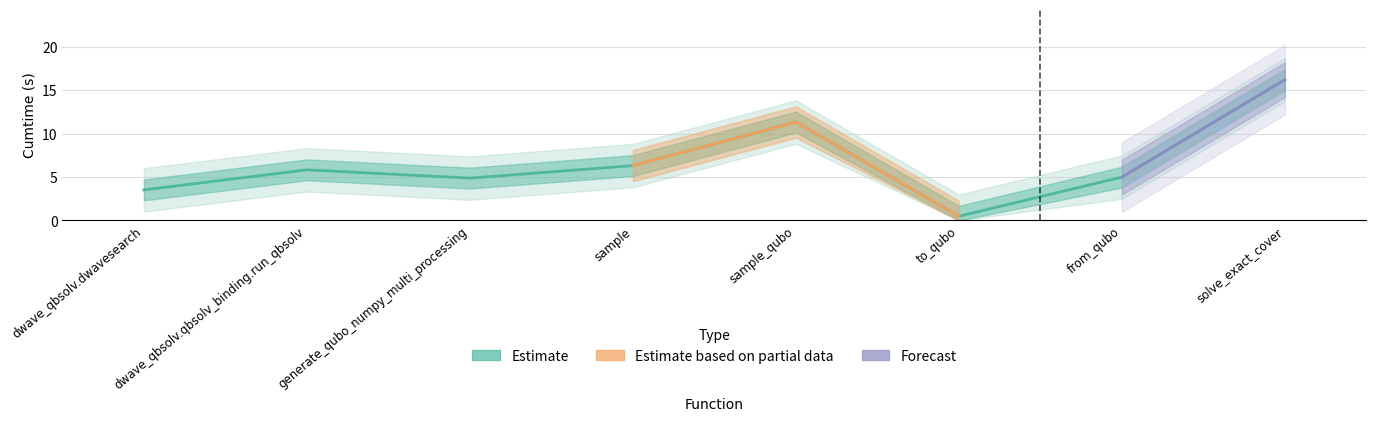

How many interior local valleys (lower than both neighbors) does the data have?

2